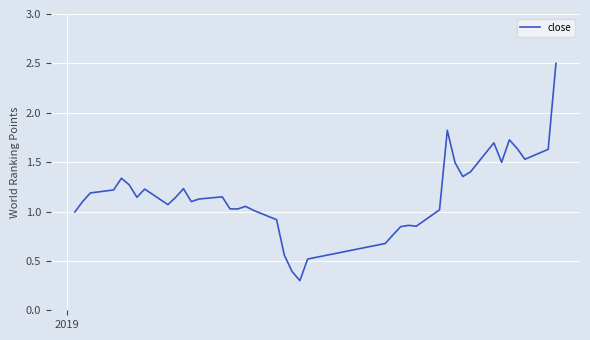

What is the smallest value displayed?

0.3